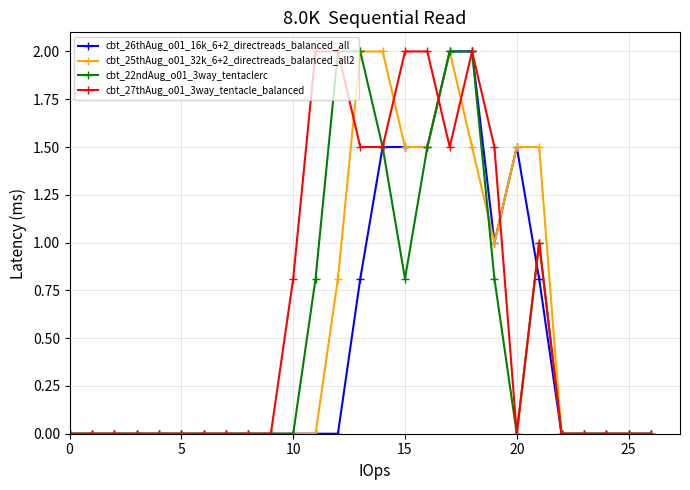

Which series has the largest total across all categories?

cbt_27thAug_o01_3way_tentacle_balanced